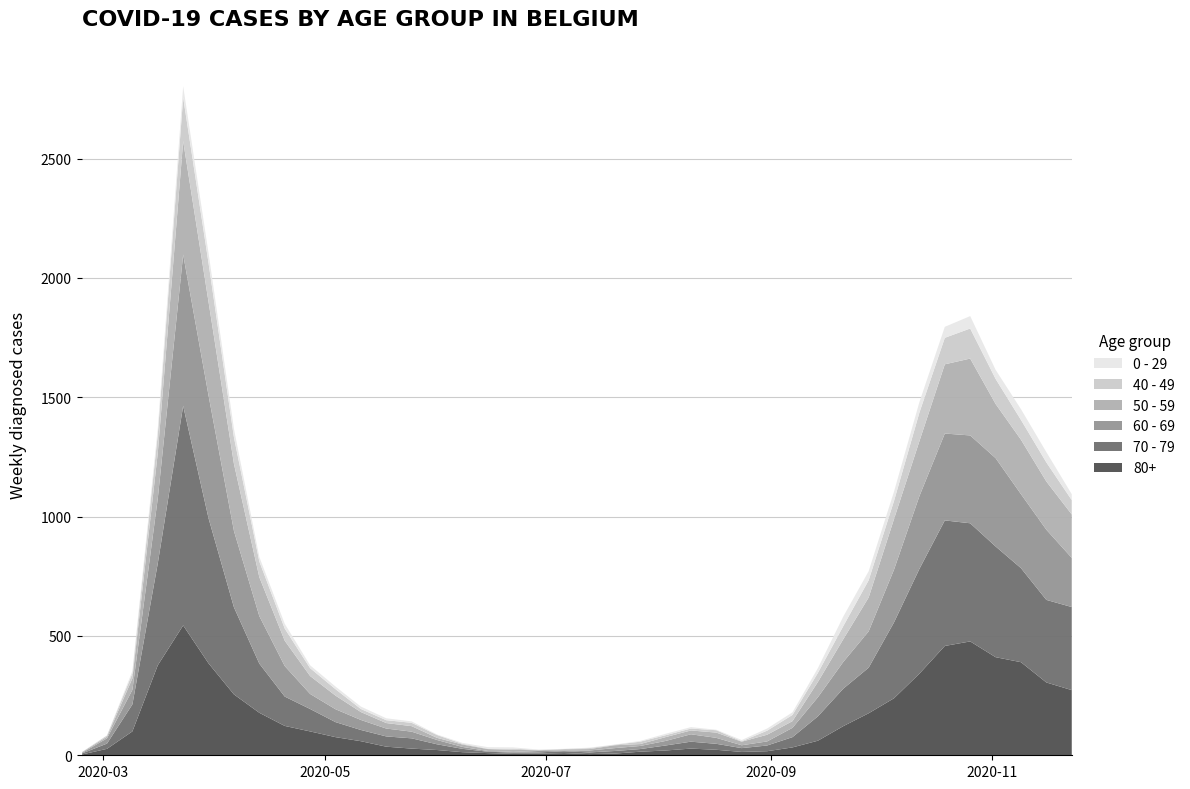

Reading left to right, transcribe all the data shown in this chart.

80+: 0=3	1=27	2=100	3=377	4=544	5=385	6=255	7=178	8=123	9=100	10=76	11=59	12=36	13=28	14=22	15=13	16=9	17=6	18=7	19=9	20=5	21=7	22=15	23=20	24=28	25=23	26=14	27=17	28=33	29=61	30=122	31=176	32=239	33=342	34=458	35=477	36=411	37=390	38=305	39=273
70 - 79: 0=4	1=22	2=113	3=427	4=920	5=608	6=365	7=206	8=123	9=94	10=63	11=47	12=43	13=43	14=24	15=14	16=6	17=5	18=5	19=8	20=7	21=11	22=11	23=21	24=29	25=25	26=16	27=24	28=43	29=102	30=157	31=191	32=318	33=439	34=526	35=495	36=464	37=394	38=346	39=348
60 - 69: 0=2	1=22	2=61	3=272	4=634	5=514	6=320	7=199	8=128	9=63	10=54	11=42	12=33	13=28	14=18	15=8	16=3	17=3	18=6	19=3	20=8	21=12	22=13	23=19	24=31	25=25	26=12	27=17	28=39	29=80	30=112	31=152	32=221	33=305	34=364	35=368	36=370	37=310	38=294	39=206
50 - 59: 0=3	1=7	2=48	3=190	4=475	5=392	6=281	7=163	8=106	9=75	10=57	11=33	12=23	13=23	14=9	15=10	16=8	17=9	18=3	19=5	20=6	21=12	22=8	23=16	24=16	25=22	26=15	27=28	28=28	29=64	30=95	31=142	32=212	33=230	34=290	35=322	36=227	37=228	38=202	39=182
40 - 49: 0=0	1=5	2=21	3=79	4=183	5=163	6=111	7=66	8=51	9=33	10=27	11=13	12=12	13=14	14=12	15=3	16=2	17=5	18=1	19=1	20=4	21=2	22=10	23=8	24=8	25=10	26=2	27=17	28=26	29=38	30=55	31=72	32=76	33=120	34=111	35=126	36=105	37=83	38=80	39=60
0 - 29: 0=1	1=0	2=10	3=25	4=47	5=42	6=36	7=19	8=20	9=12	10=11	11=10	12=8	13=6	14=2	15=4	16=6	17=5	18=2	19=1	20=2	21=1	22=3	23=6	24=6	25=2	26=5	27=9	28=11	29=20	30=40	31=38	32=39	33=44	34=46	35=52	36=38	37=45	38=43	39=25